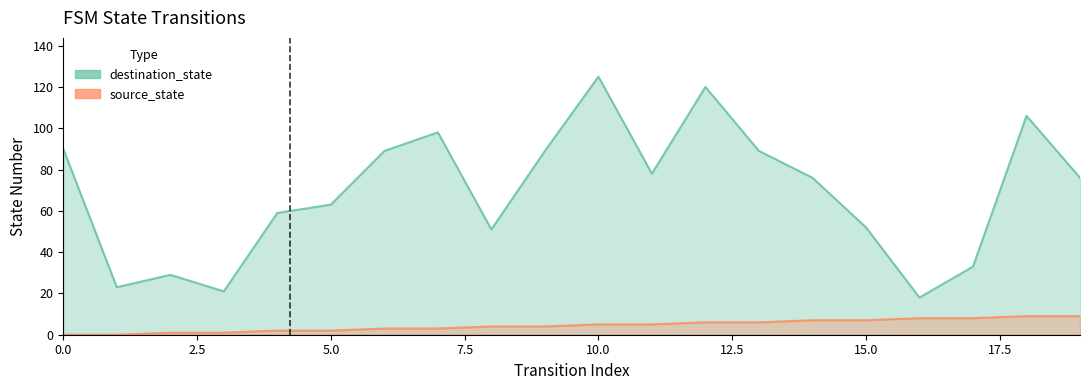

What is the average value of the source_state series?

4